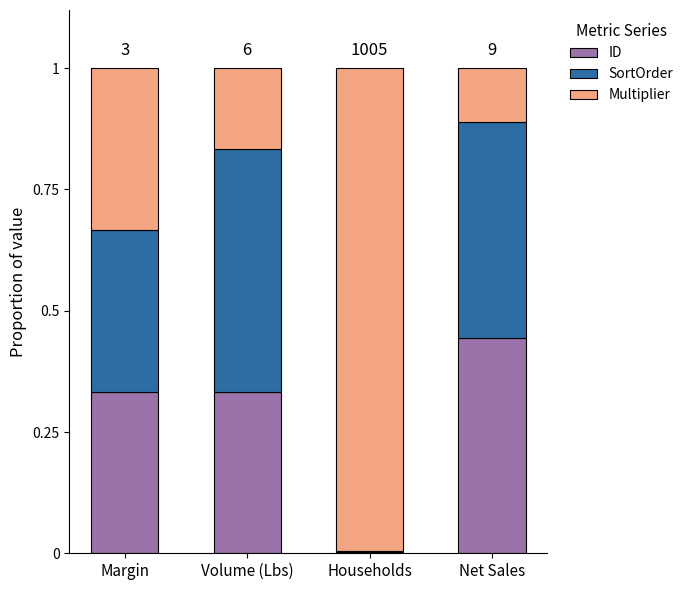

Are the bars horizontal?

No